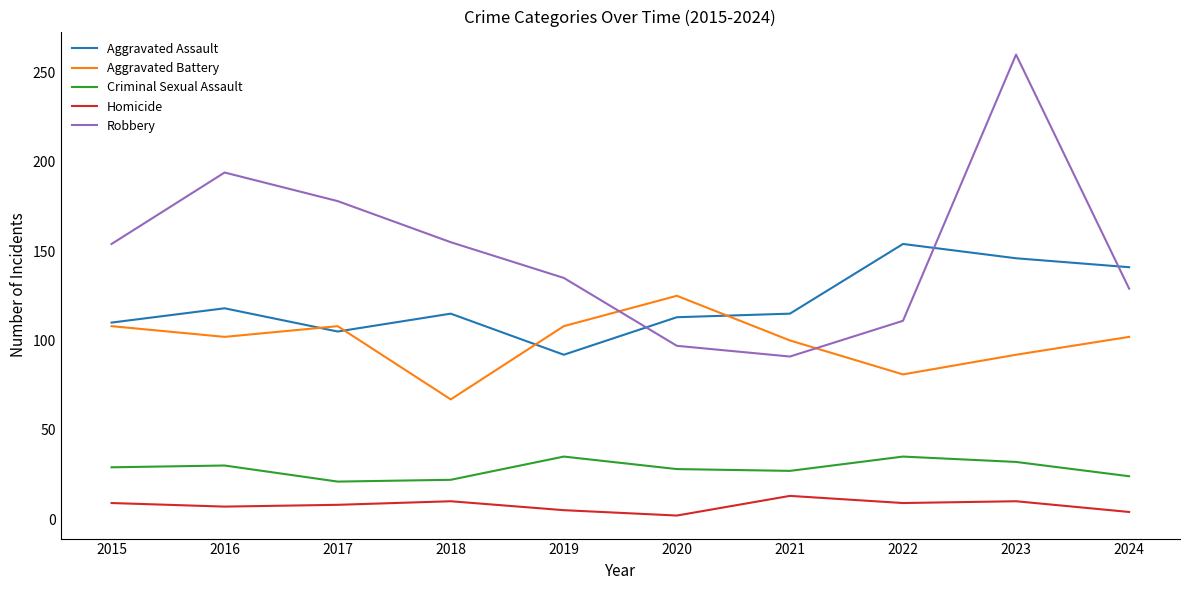

True or false: Robbery and Criminal Sexual Assault intersect in this chart.

False